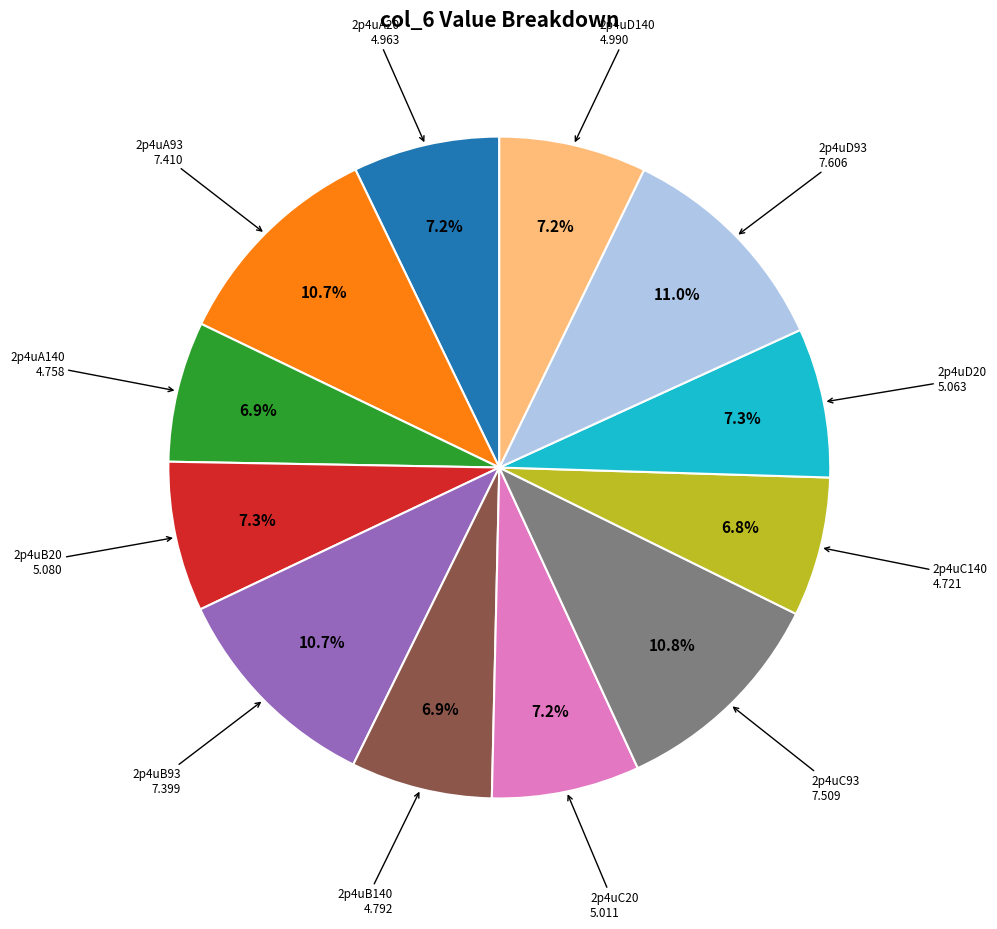

Is there a majority slice in this chart?

No